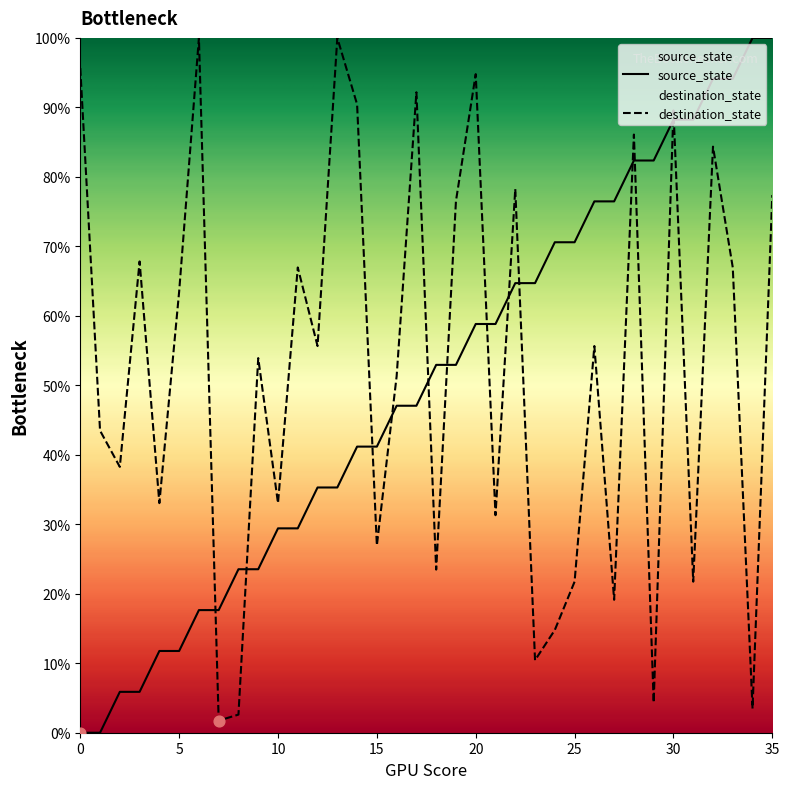

Is the value of source_state at 20 greater than the value of destination_state at 32?

No